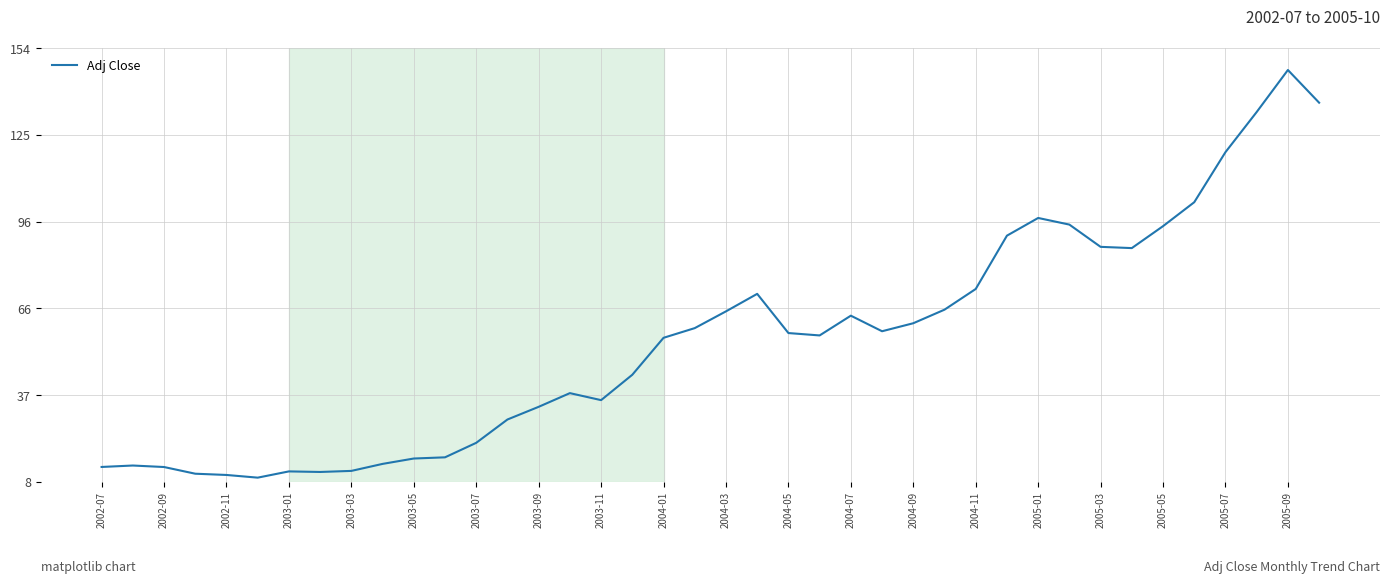

Count the number of data series in this chart.

1